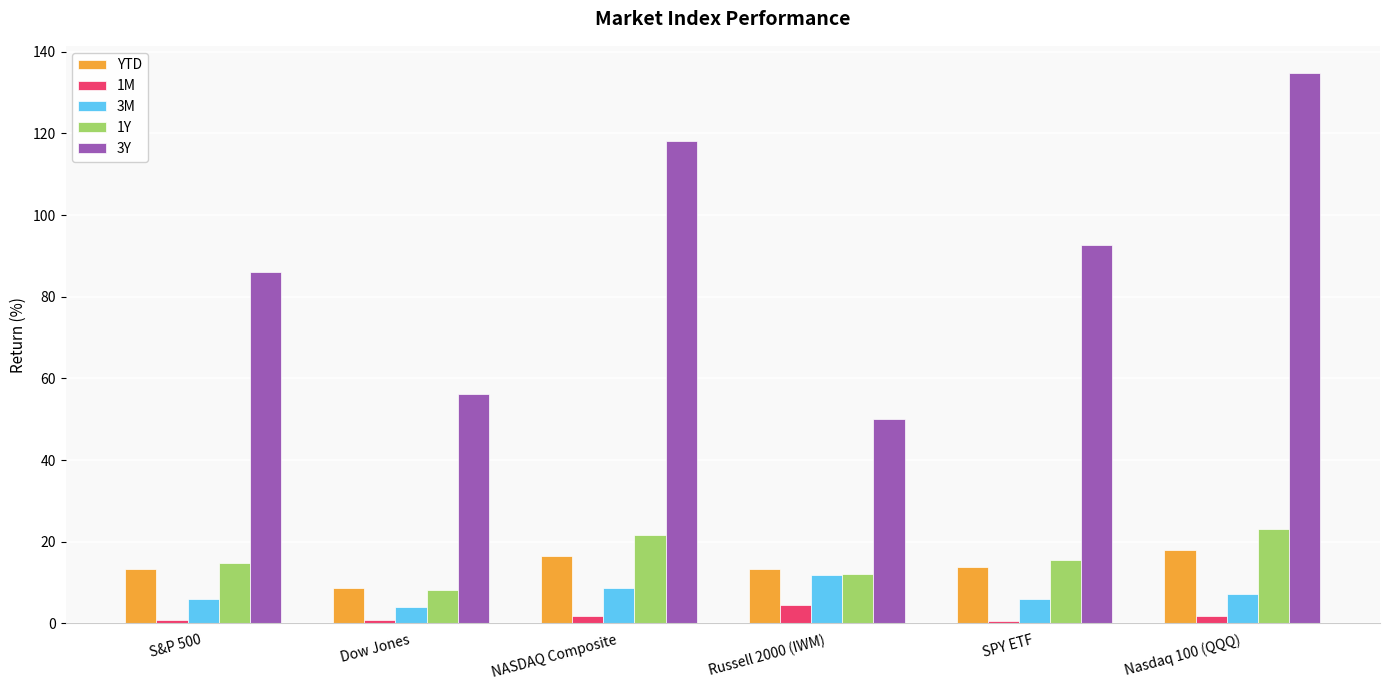

What are all the series names shown in the legend?

YTD, 1M, 3M, 1Y, 3Y